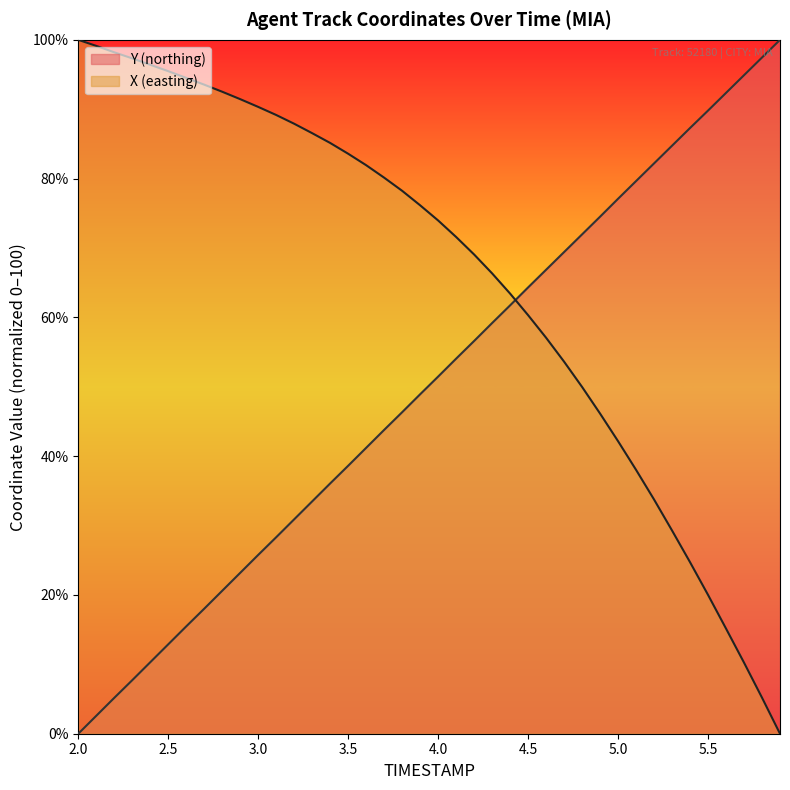

What is the difference between the highest and lowest values at 2.7?

75.5